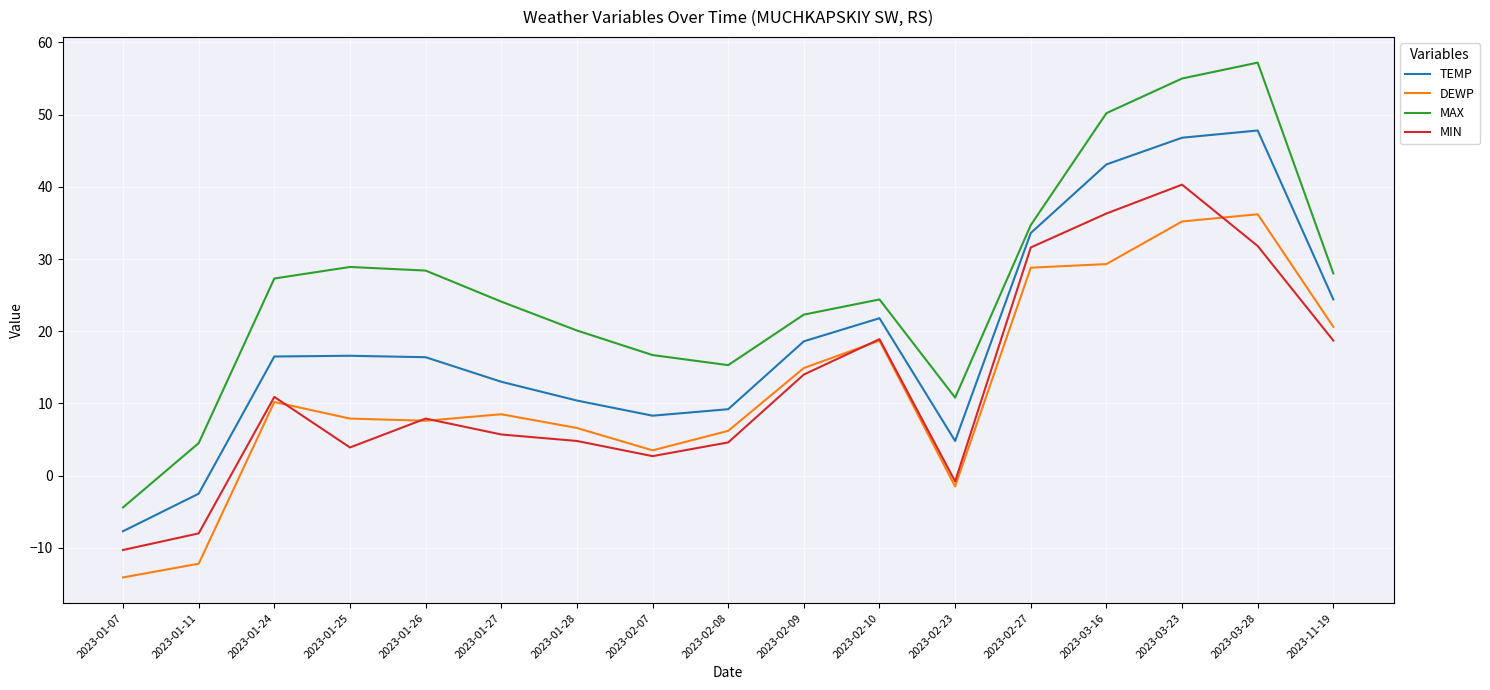

The value of TEMP at 2023-01-25 is 7.4. True or false?

False